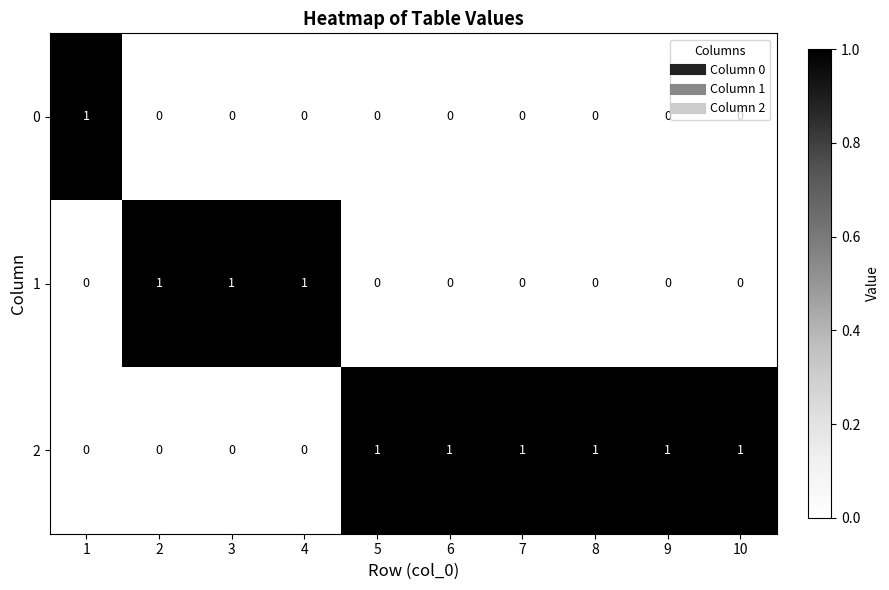

What is the maximum value shown in the chart?

1